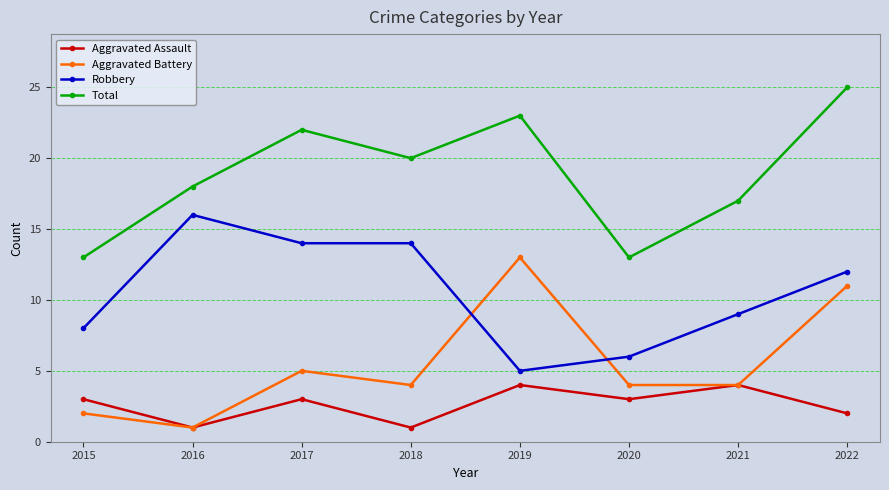

Reading right to left, extract all data points from this chart.

Aggravated Assault: 2022=2	2021=4	2020=3	2019=4	2018=1	2017=3	2016=1	2015=3
Aggravated Battery: 2022=11	2021=4	2020=4	2019=13	2018=4	2017=5	2016=1	2015=2
Robbery: 2022=12	2021=9	2020=6	2019=5	2018=14	2017=14	2016=16	2015=8
Total: 2022=25	2021=17	2020=13	2019=23	2018=20	2017=22	2016=18	2015=13